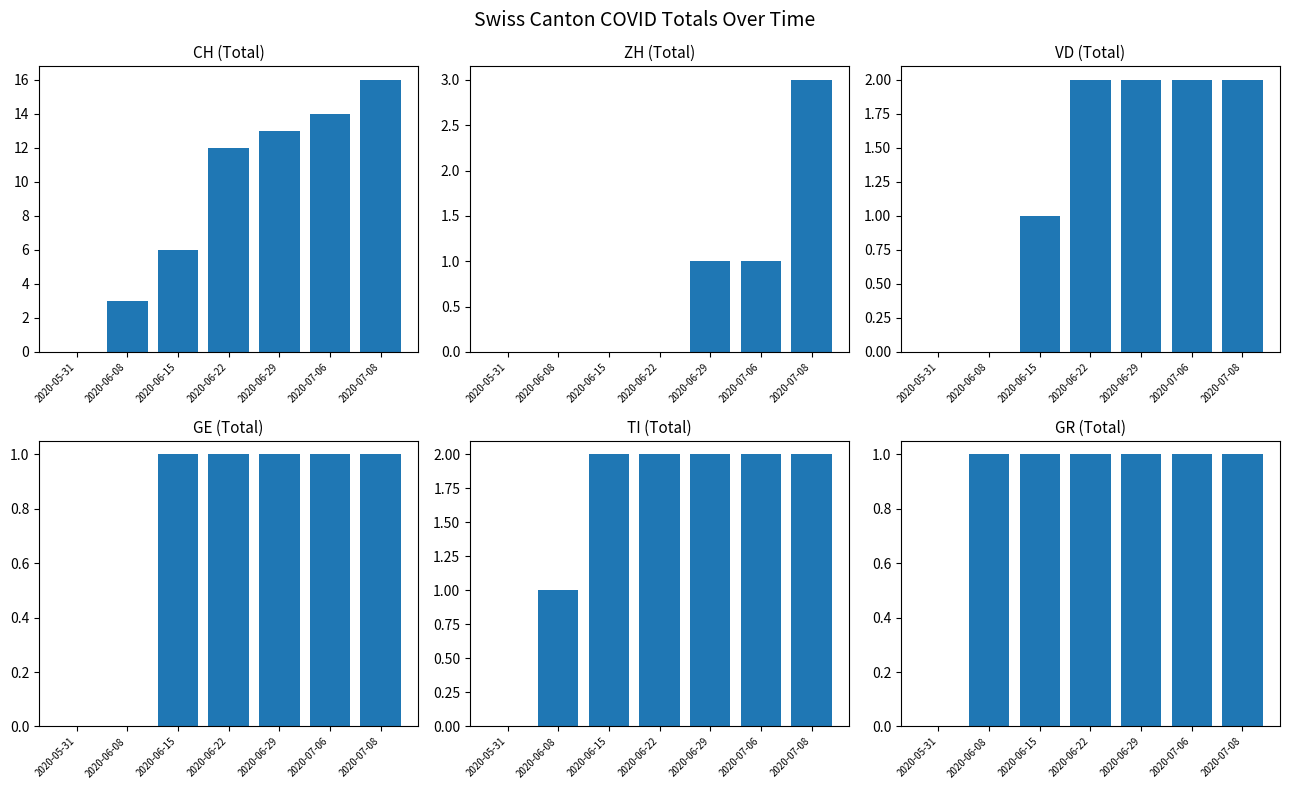

How many positive values does the ZH series have?

3